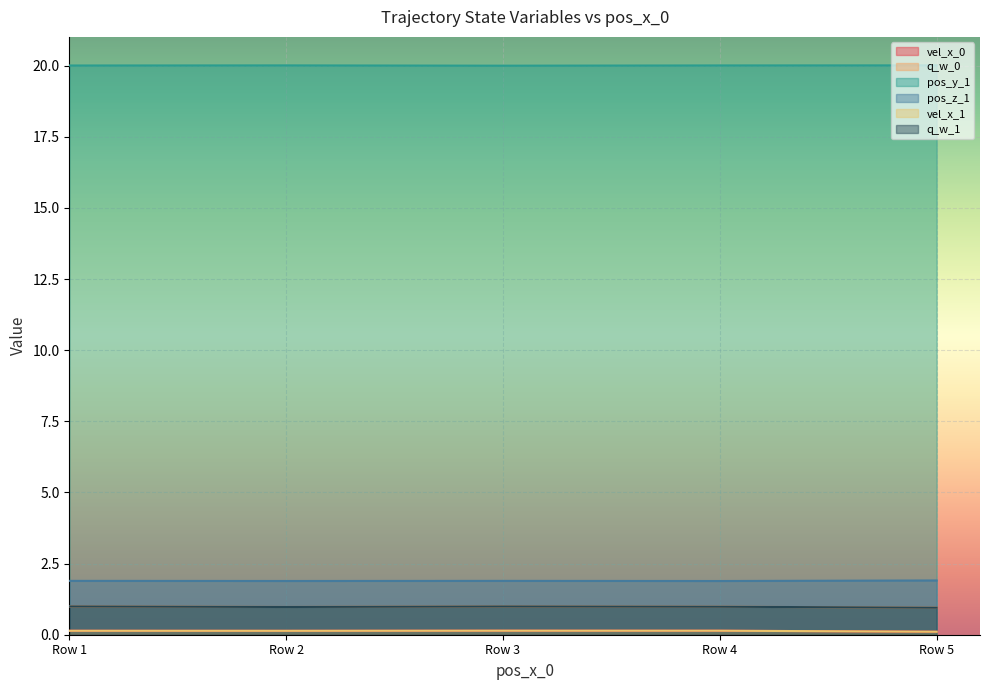

What is the total value across all series at Row 5?

24.0